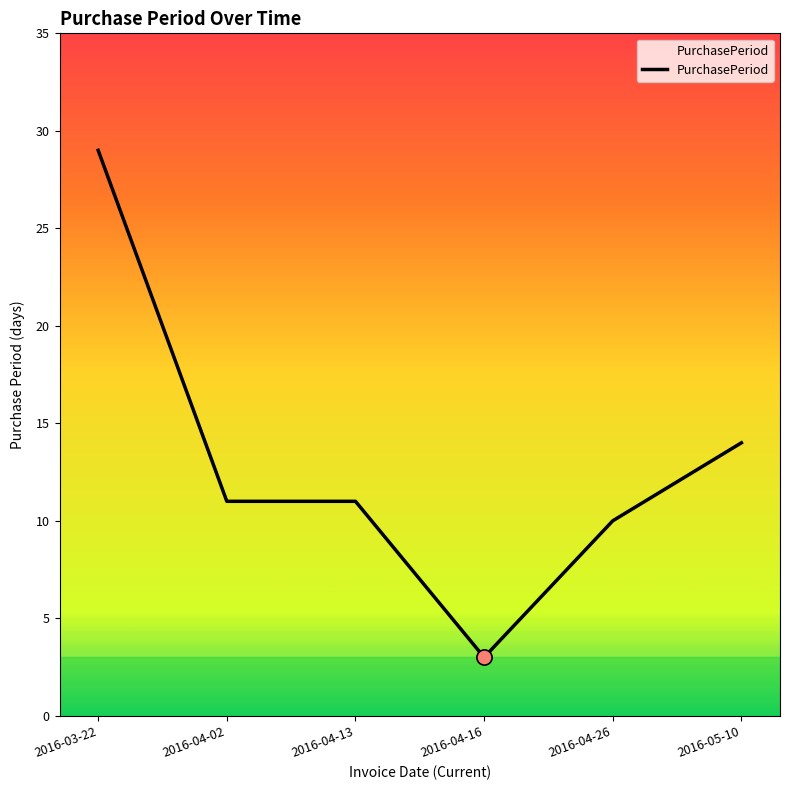

What is the ratio of the value at 2016-05-10 to the value at 2016-03-22?

0.5